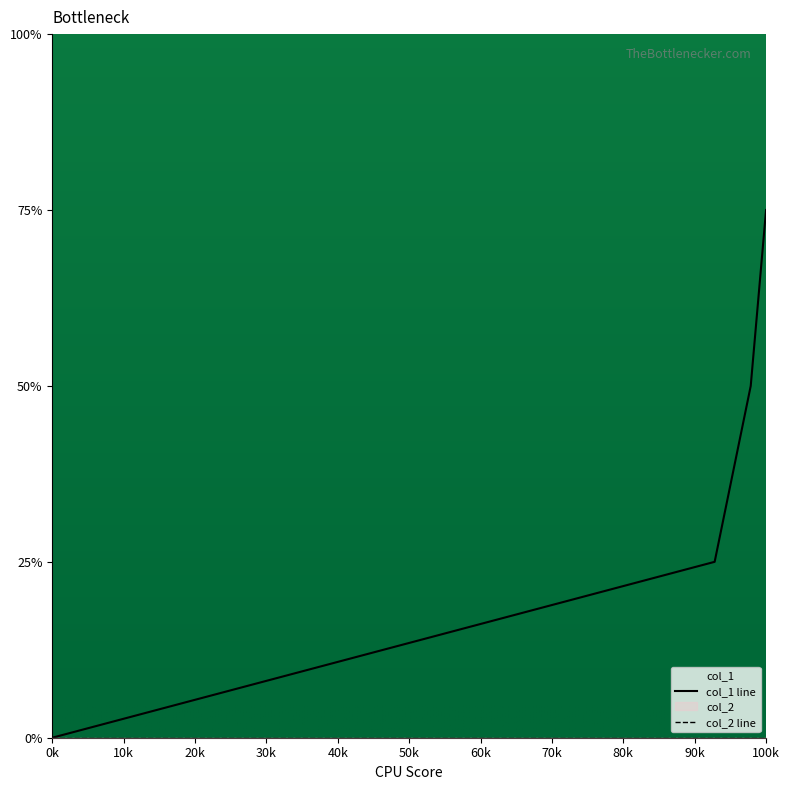

True or false: col_1 and col_2 cross at least once.

False